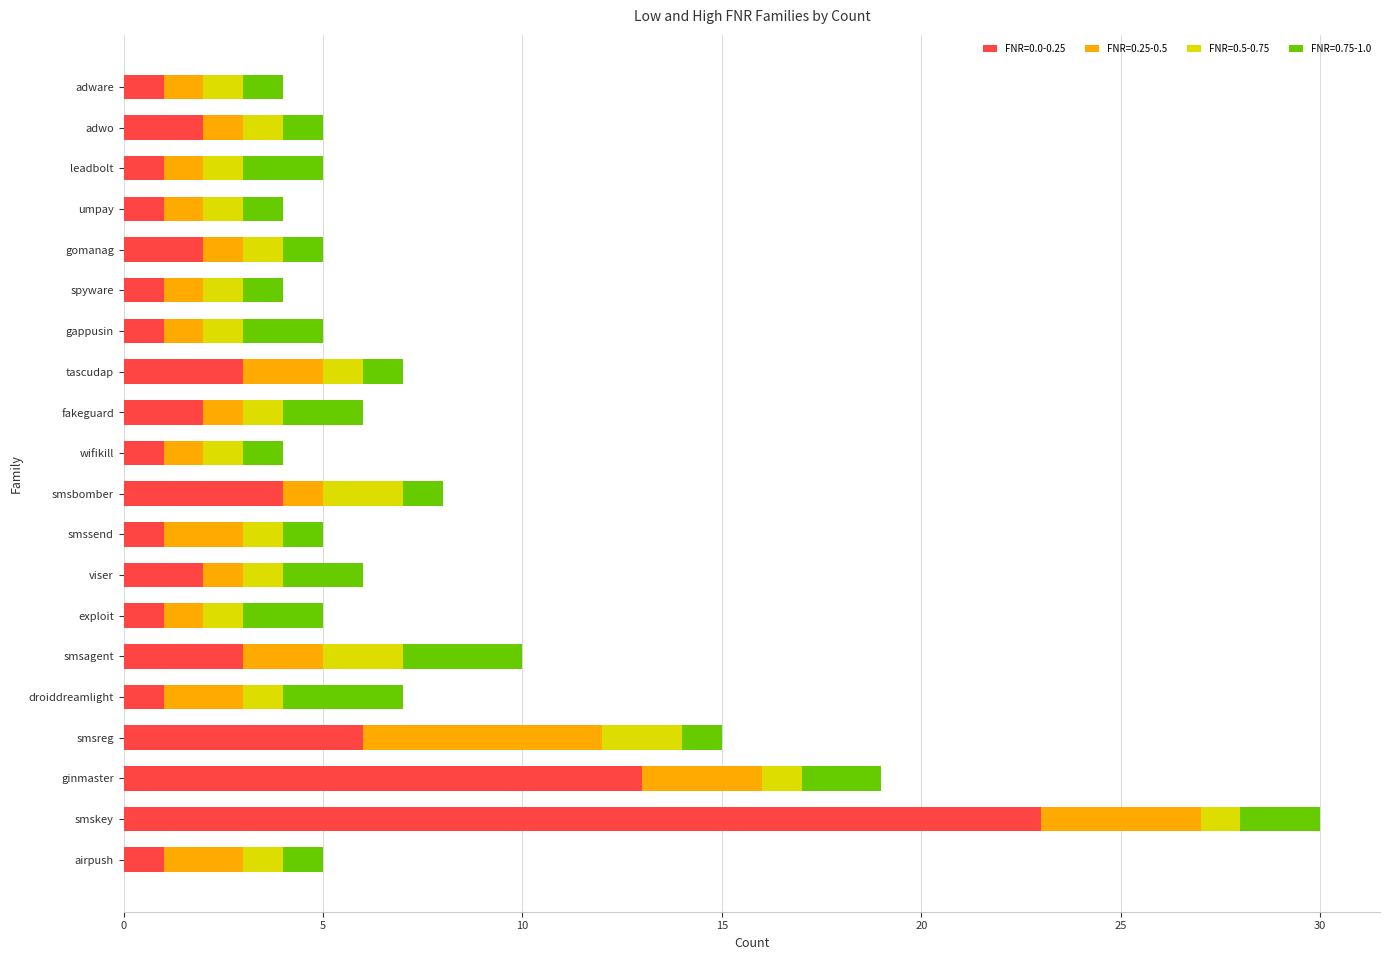

What is the total value across all series at spyware?

4